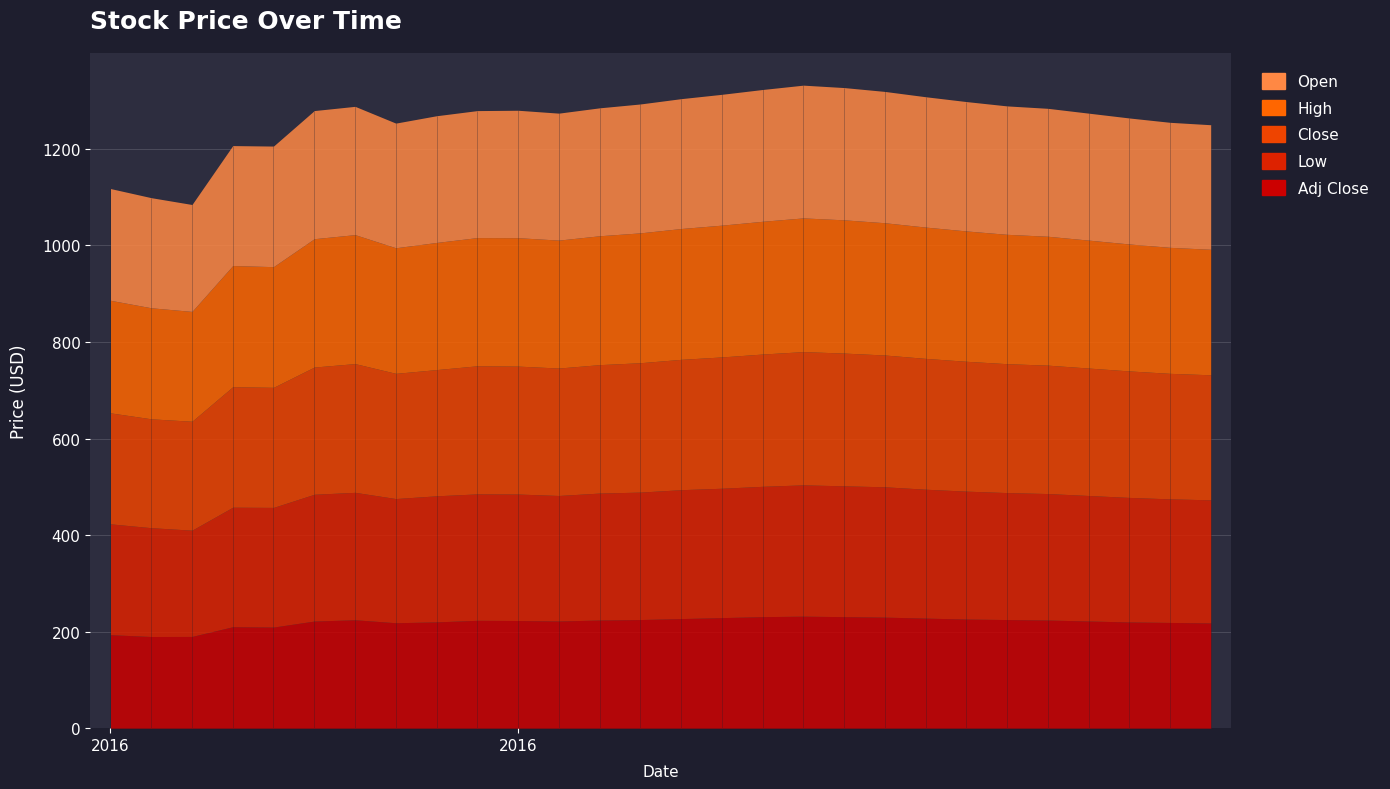

Which category has the highest value in the Close series?

2016-08-19